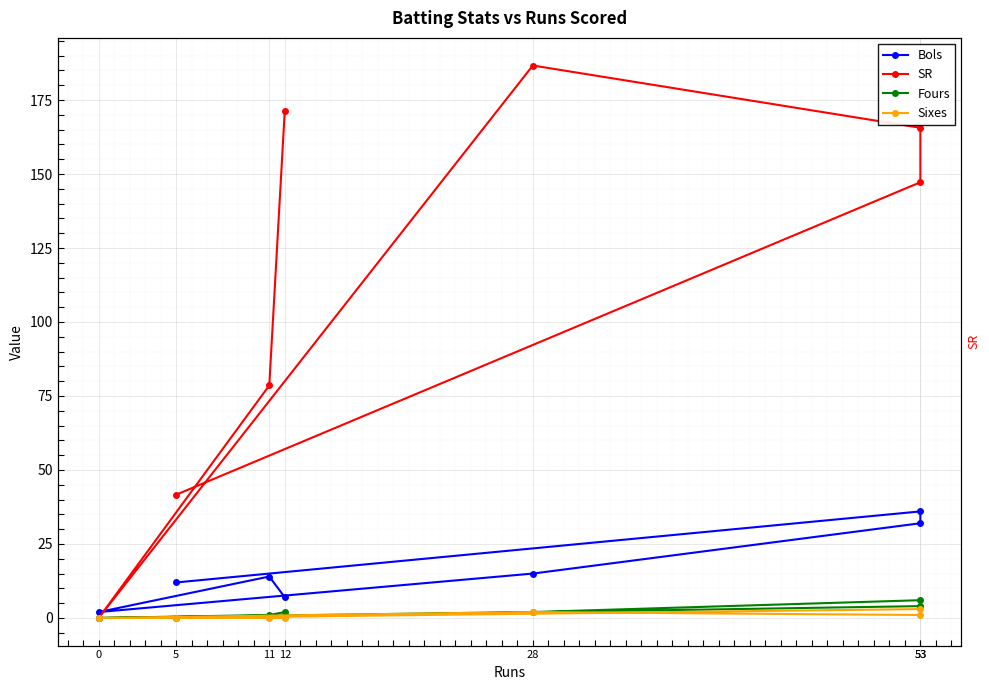

What is the difference between the maximum and minimum values in the Bols series?

34.0